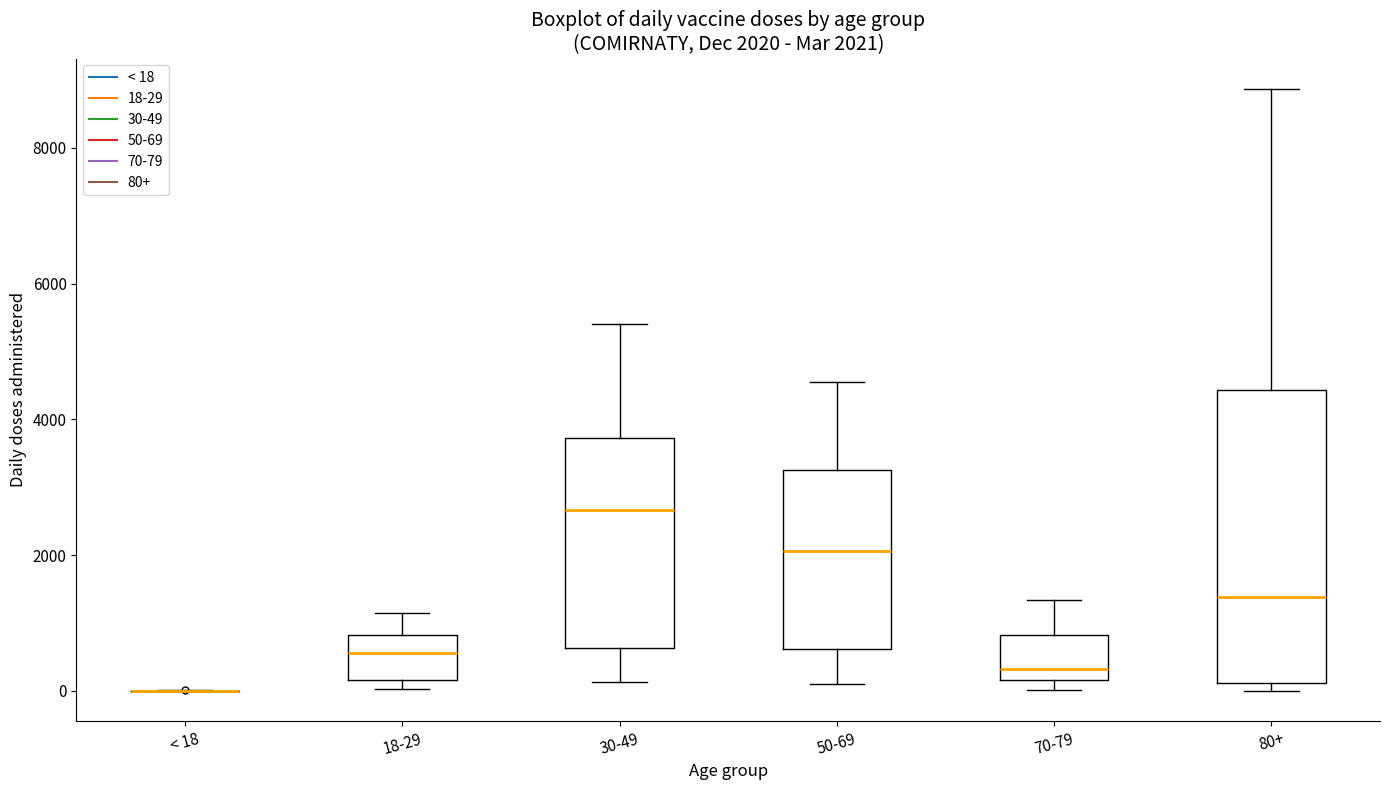

Comparing the boxes themselves (not the whiskers), which one is the tallest?

80+